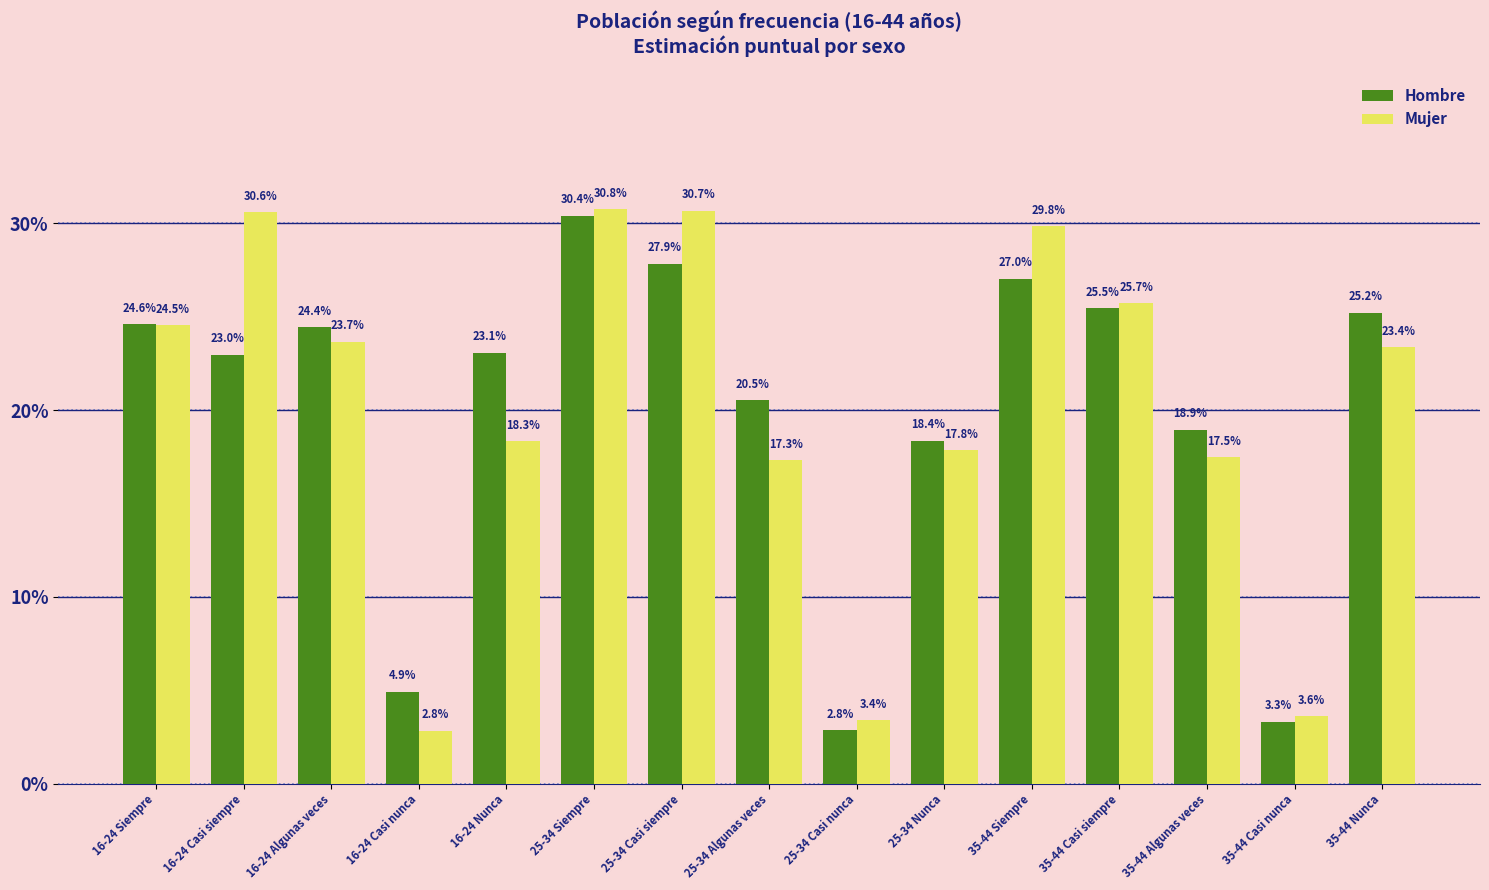

What are all the series names shown in the legend?

Hombre, Mujer